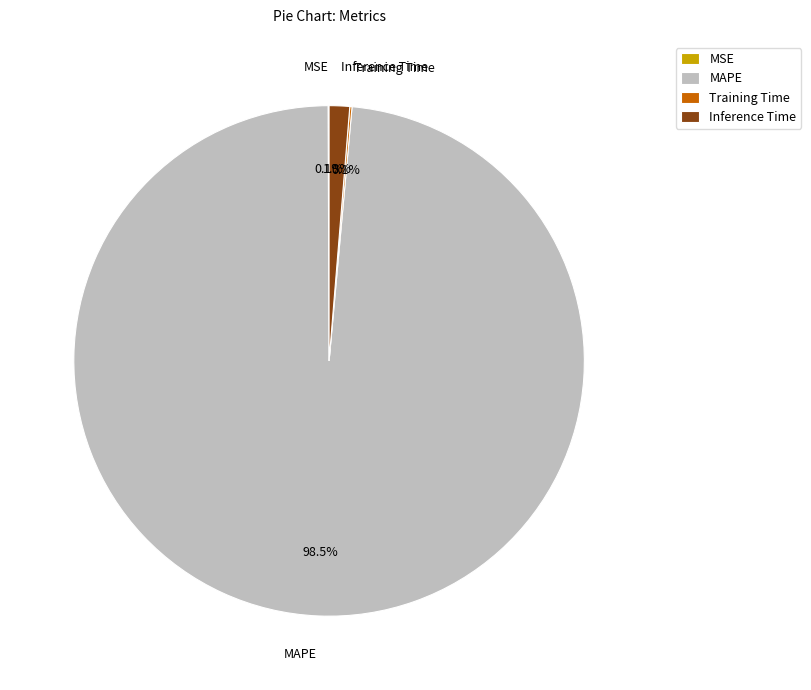

Which has a higher value, Inference Time or MAPE?

MAPE